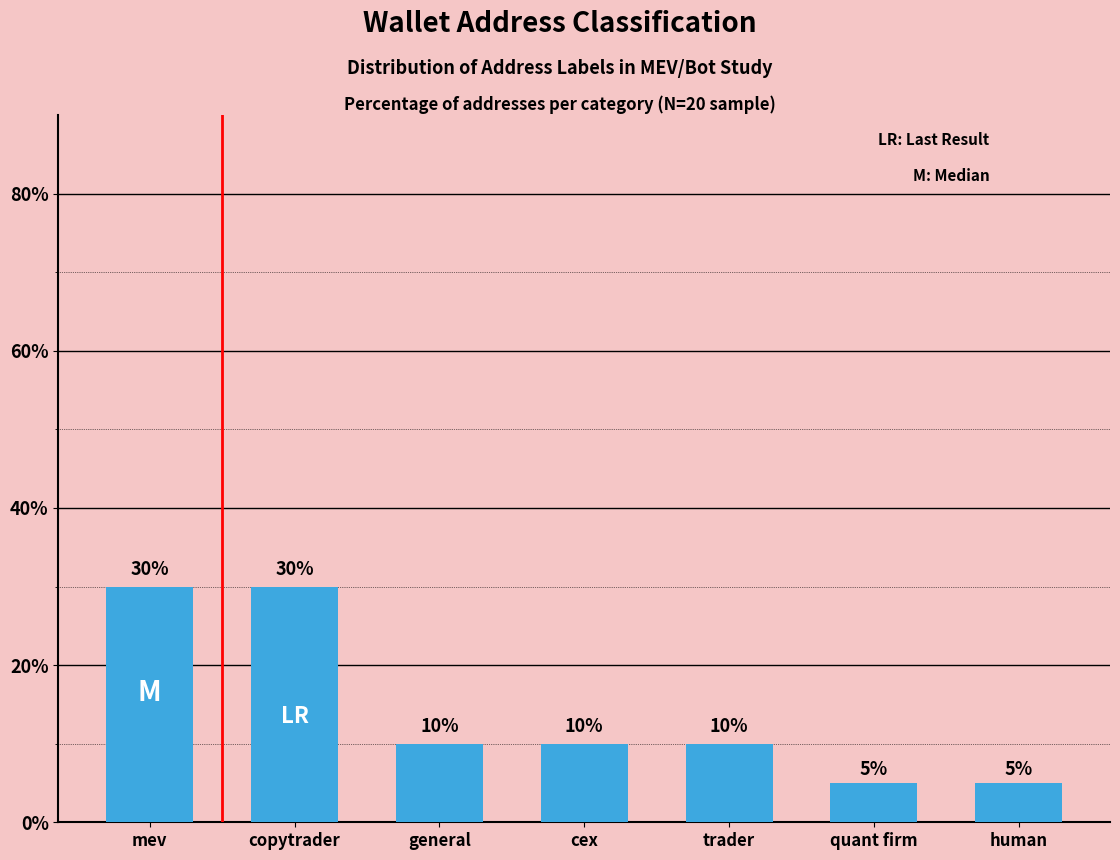

What is the label of the 5th bar from the right?

general